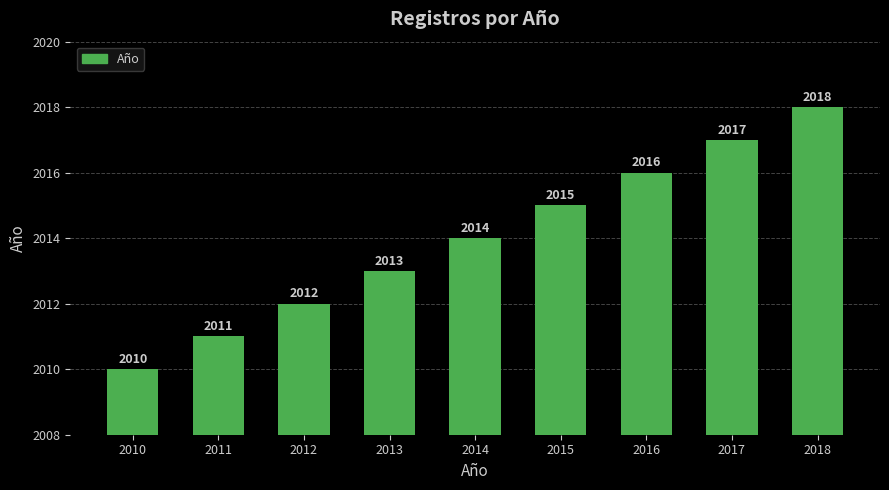

What is the change in value from 2014 to 2017?

+3